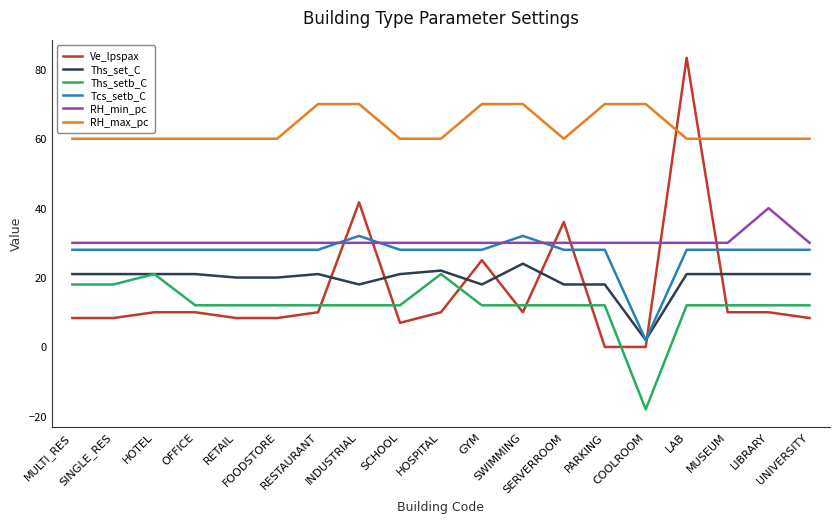

Reading right to left, what are all the values shown in this chart?

Ve_lpspax: 8.3	10.0	10.0	83.3	0.0	0.0	36.0	10.0	25.0	10.0	6.9	41.7	10.0	8.3	8.3	10.0	10.0	8.3	8.3
Ths_set_C: 21.0	21.0	21.0	21.0	2.0	18.0	18.0	24.0	18.0	22.0	21.0	18.0	21.0	20.0	20.0	21.0	21.0	21.0	21.0
Ths_setb_C: 12.0	12.0	12.0	12.0	-18.0	12.0	12.0	12.0	12.0	21.0	12.0	12.0	12.0	12.0	12.0	12.0	21.0	18.0	18.0
Tcs_setb_C: 28.0	28.0	28.0	28.0	2.0	28.0	28.0	32.0	28.0	28.0	28.0	32.0	28.0	28.0	28.0	28.0	28.0	28.0	28.0
RH_min_pc: 30.0	40.0	30.0	30.0	30.0	30.0	30.0	30.0	30.0	30.0	30.0	30.0	30.0	30.0	30.0	30.0	30.0	30.0	30.0
RH_max_pc: 60.0	60.0	60.0	60.0	70.0	70.0	60.0	70.0	70.0	60.0	60.0	70.0	70.0	60.0	60.0	60.0	60.0	60.0	60.0